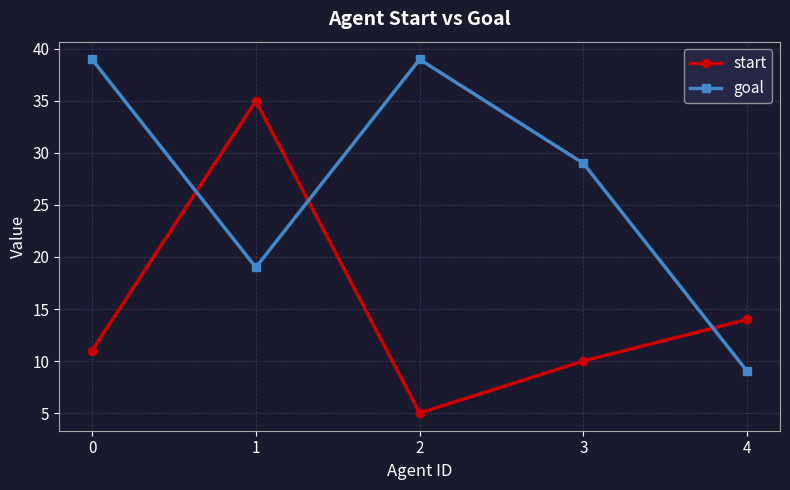

Rank the series at 3 from lowest to highest value.

start, goal